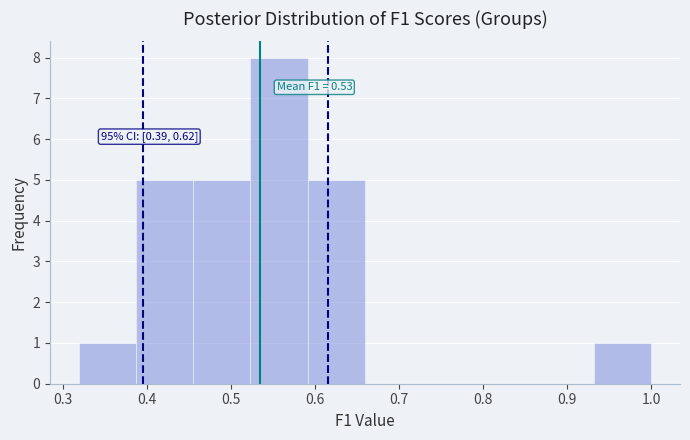

Over which range of the x-axis is the bar tallest?

0.52 to 0.59